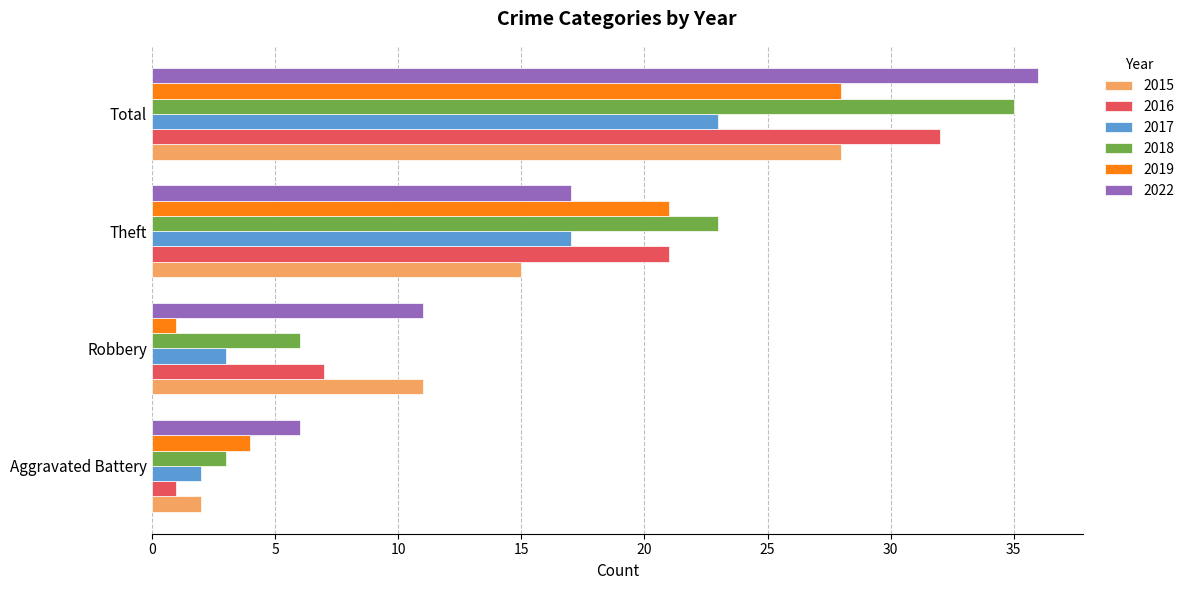

How many series are shown in this chart?

6